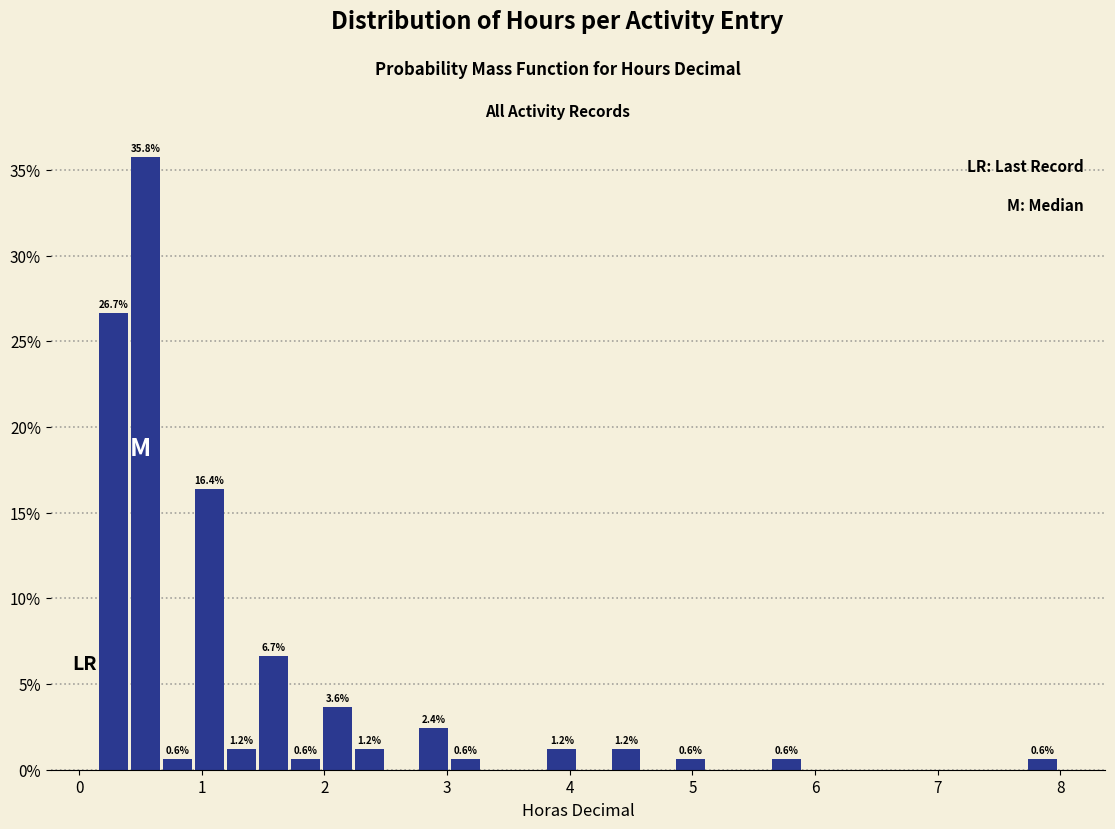

Read against the x-axis, roughly where is the centre of the tallest bar?

0.5